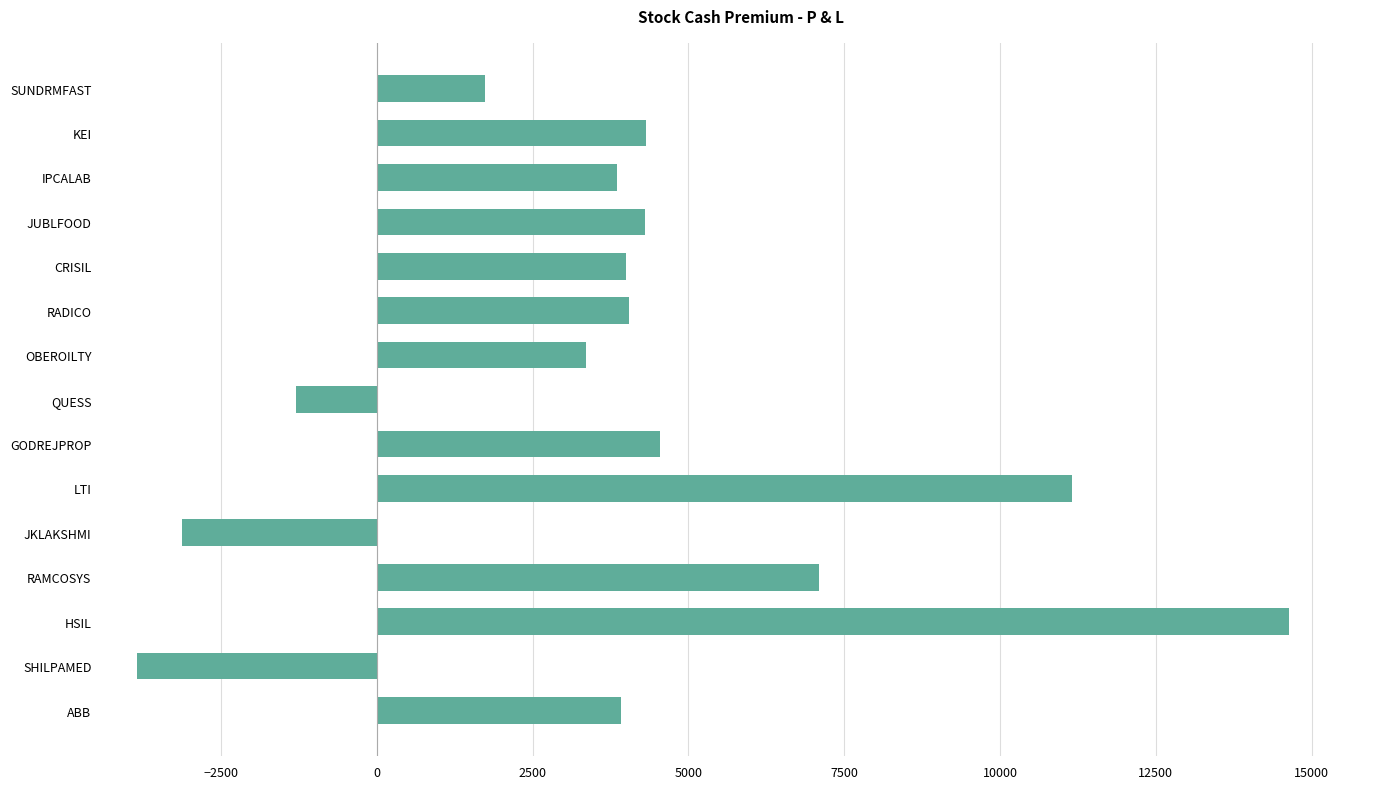

Which has a higher value, KEI or OBEROILTY?

KEI